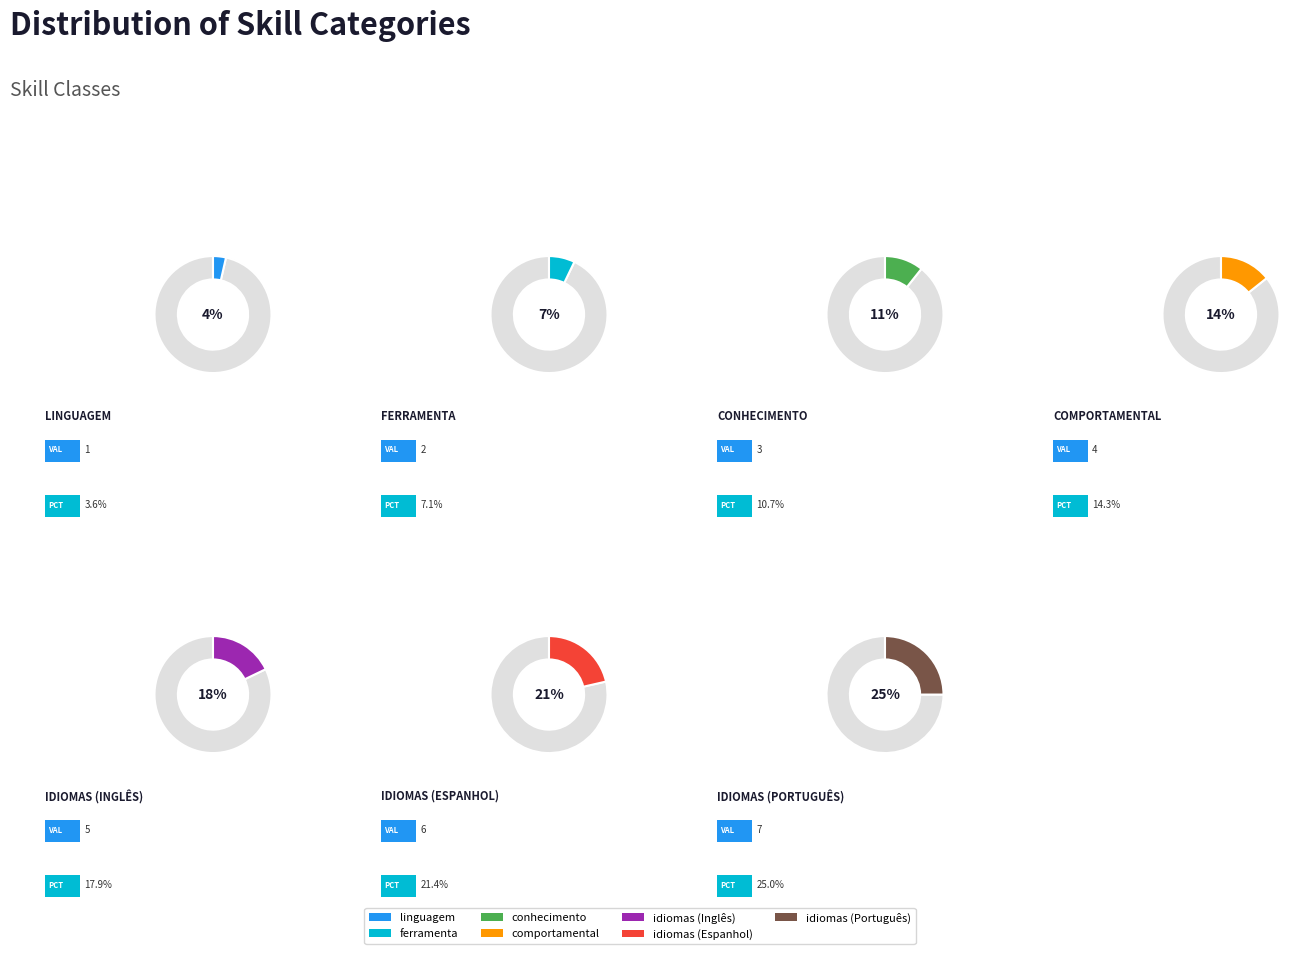

Rank the categories by value from lowest to highest.

linguagem, ferramenta, conhecimento, comportamental, idiomas (Inglês), idiomas (Espanhol), idiomas (Português)